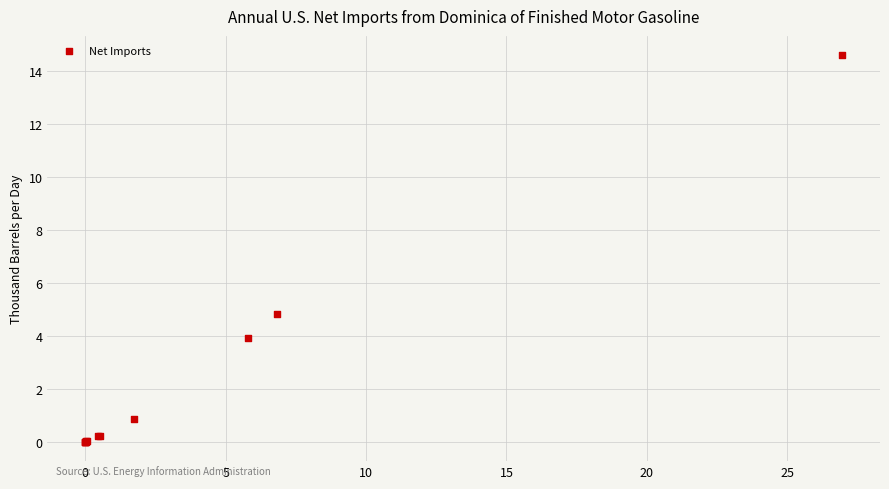

What Y value in the scatter plot is closest to 7?

4.8